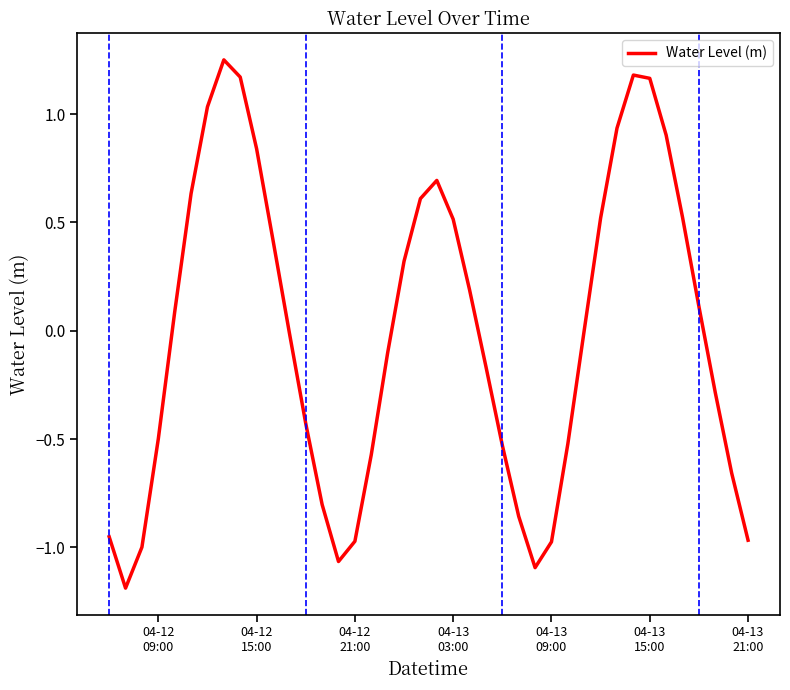

What is the minimum value shown in the chart?

-1.2